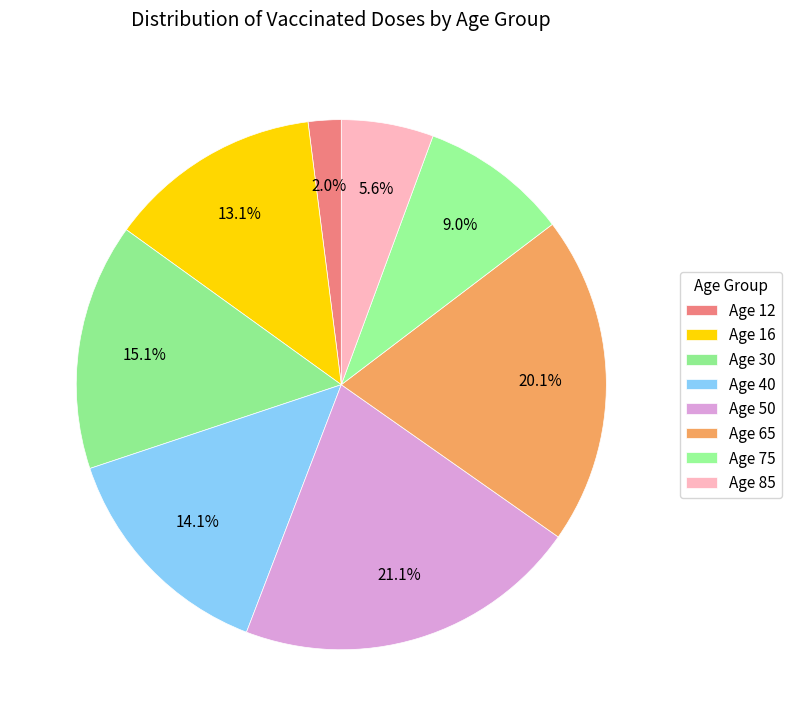

Count the number of slices in the pie.

8